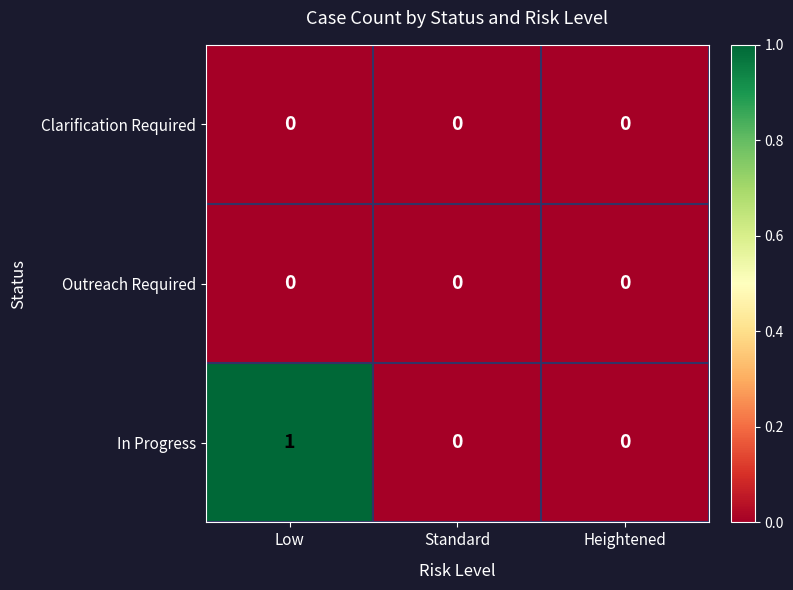

Reading right to left, list all the values displayed in this chart.

Clarification Required: Heightened=0	Standard=0	Low=0
Outreach Required: Heightened=0	Standard=0	Low=0
In Progress: Heightened=0	Standard=0	Low=1